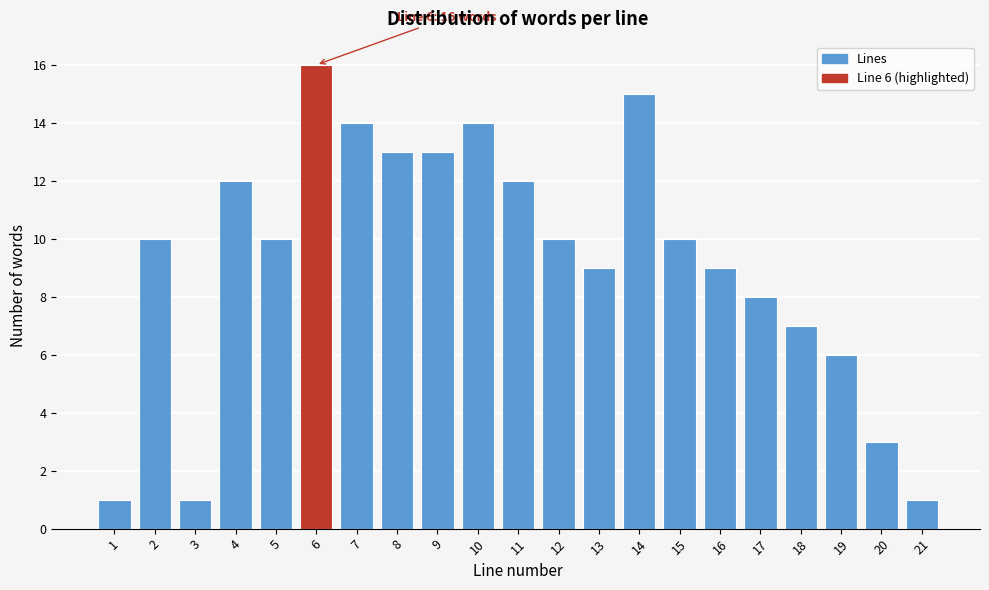

Reading right to left, what are all the values shown in this chart?

1	3	6	7	8	9	10	15	9	10	12	14	13	13	14	16	10	12	1	10	1